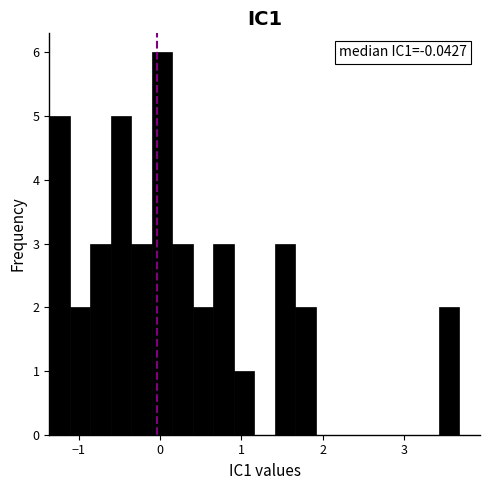

Read against the x-axis, roughly where is the centre of the tallest bar?

0.0